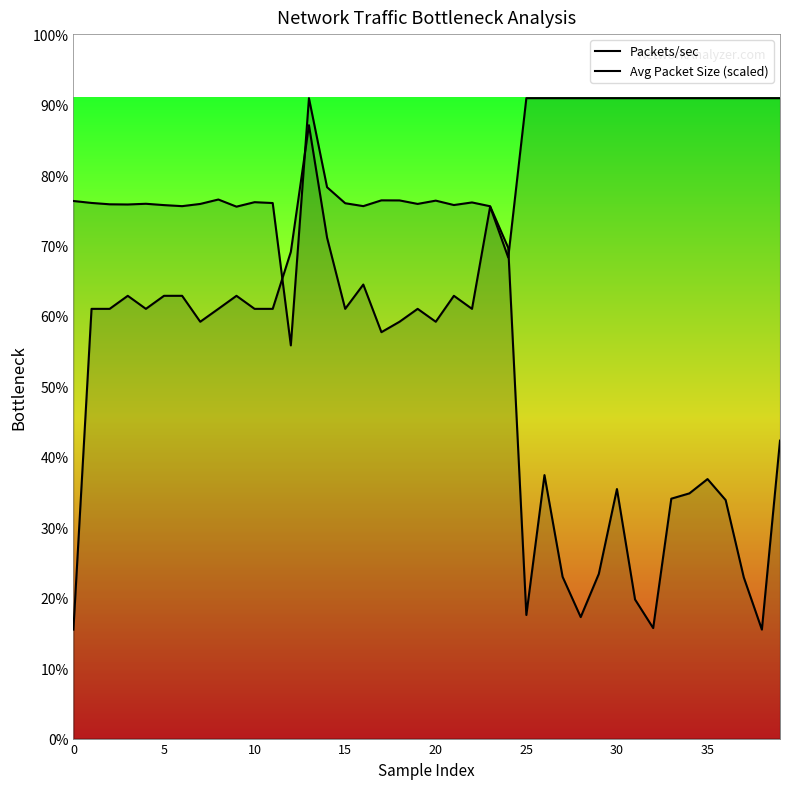

What is the average value of the Avg Packet Size (scaled) series?

215.9